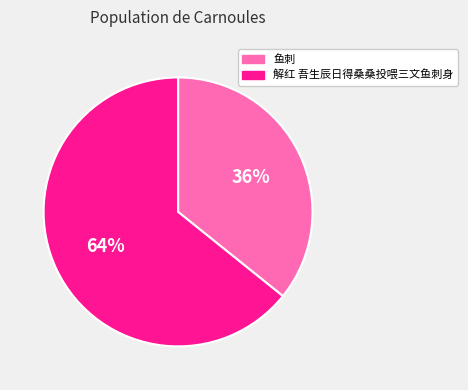

To the nearest percent, what is the difference between the largest and smallest slice percentages?

28%